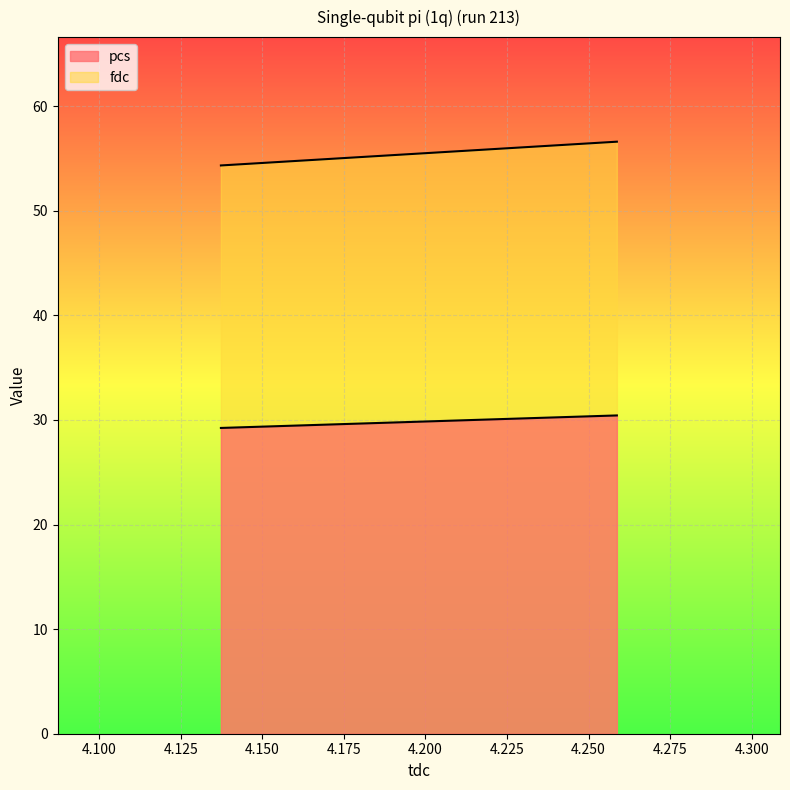

What is the minimum value for fdc?

54.3